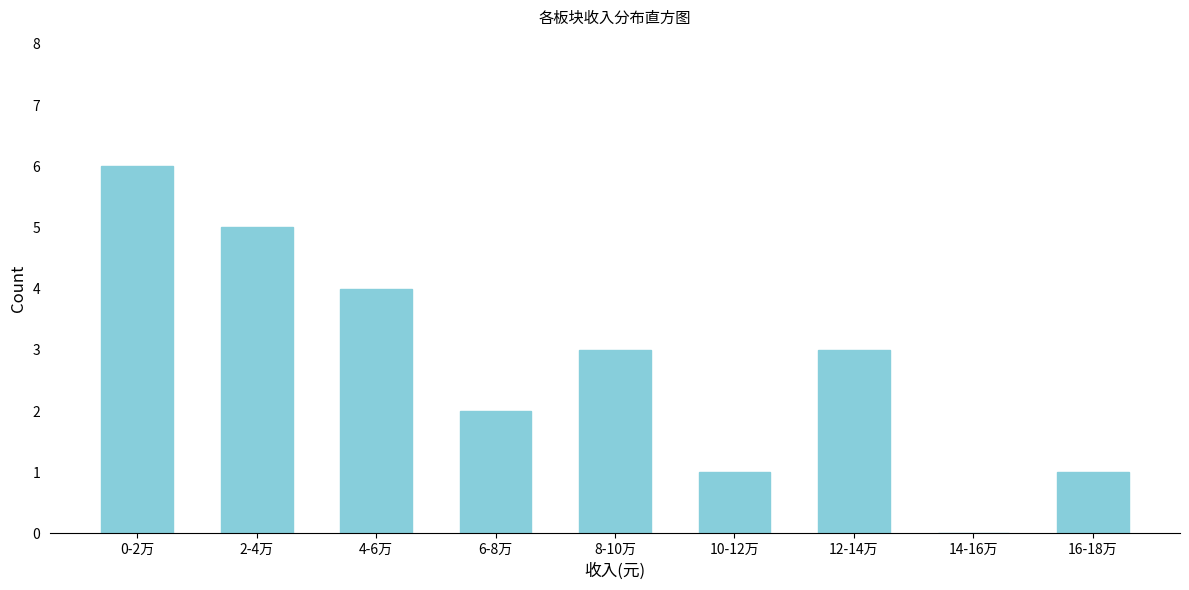

Reading left to right, transcribe all the data shown in this chart.

0-2万=6	2-4万=5	4-6万=4	6-8万=2	8-10万=3	10-12万=1	12-14万=3	14-16万=0	16-18万=1